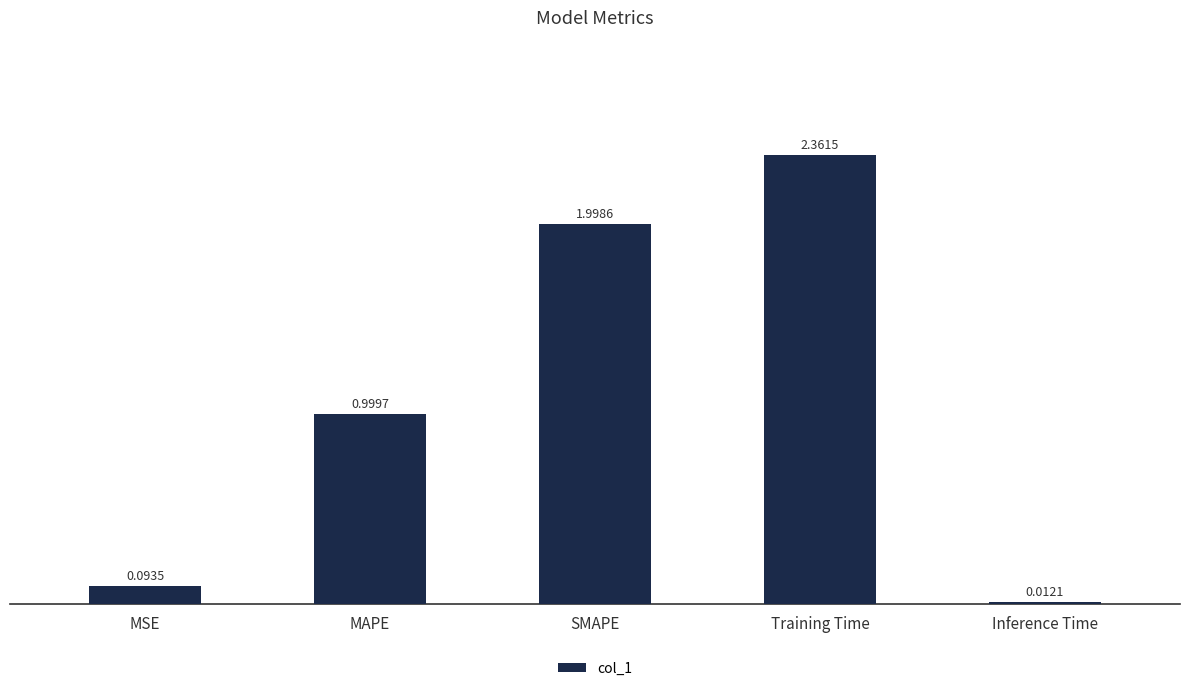

What is the difference between the values at Training Time and MSE?

2.3